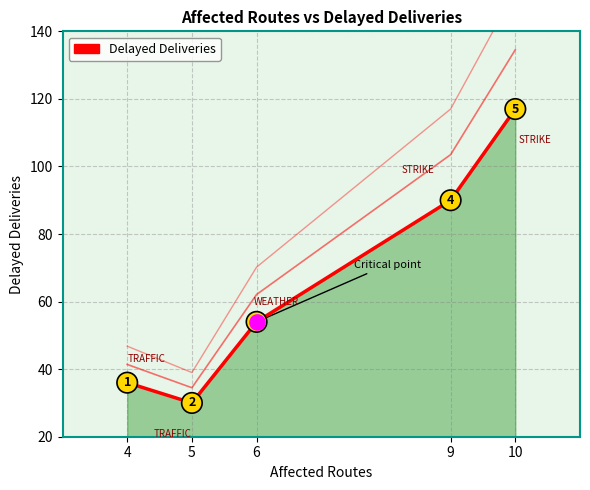

Approximately how many times larger is the value at 9 compared to 4?

2.5